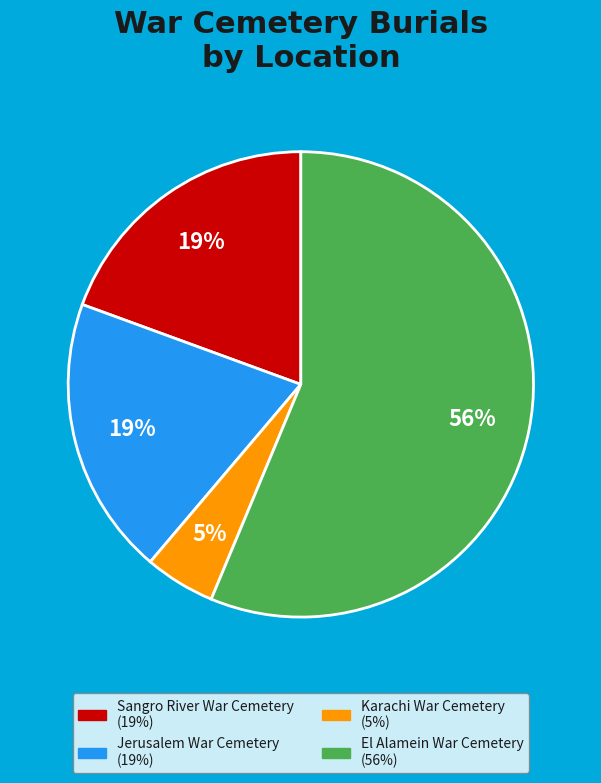

Do Jerusalem War Cemetery and Sangro River War Cemetery together represent more than half of the pie?

No